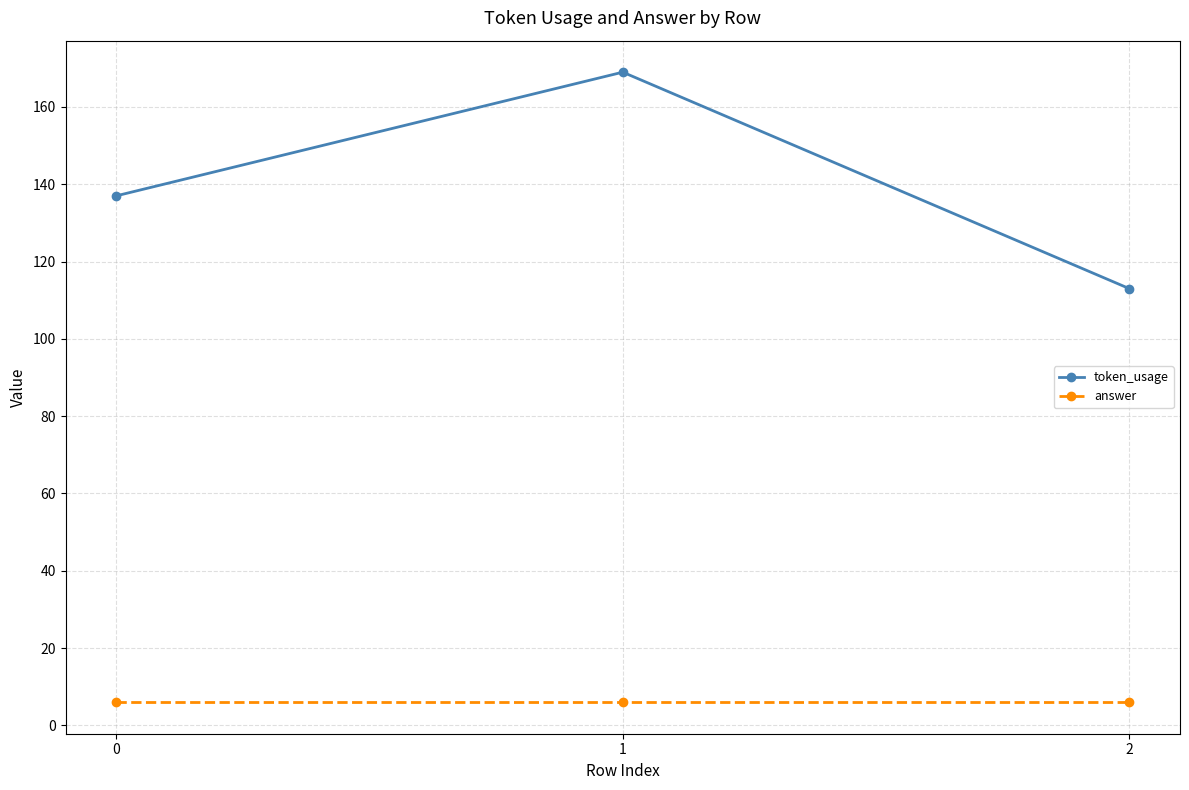

Which series has the largest total across all categories?

token_usage